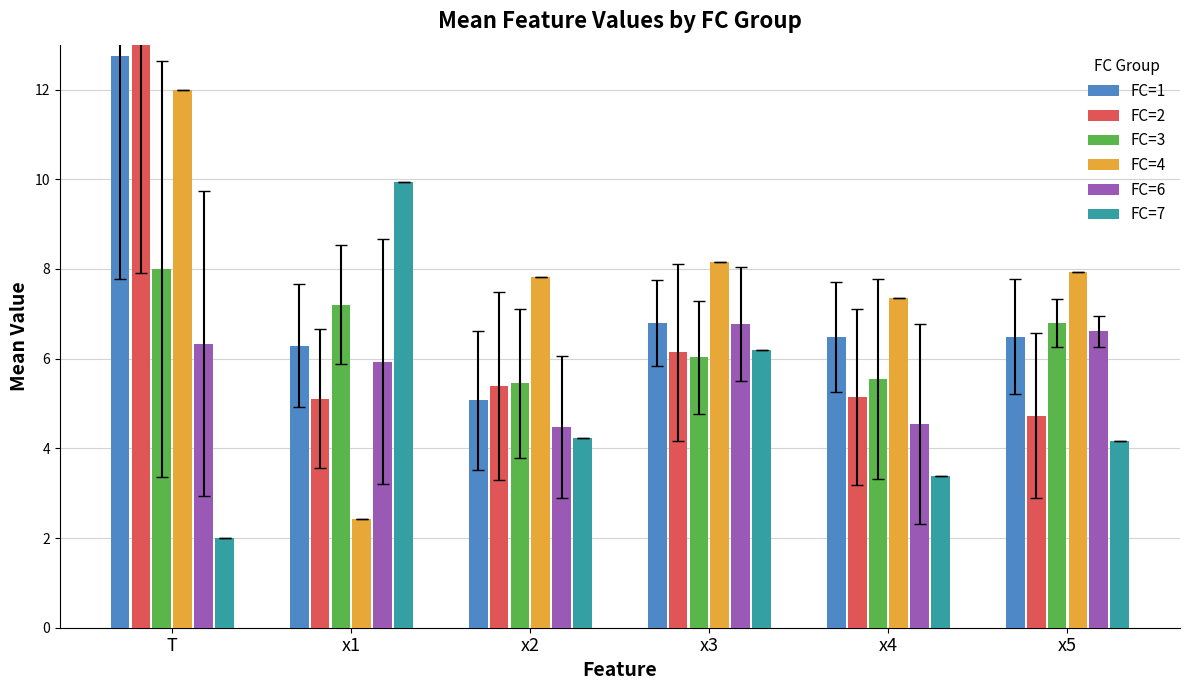

Rank the series at x3 from lowest to highest value.

FC=3, FC=2, FC=7, FC=6, FC=1, FC=4